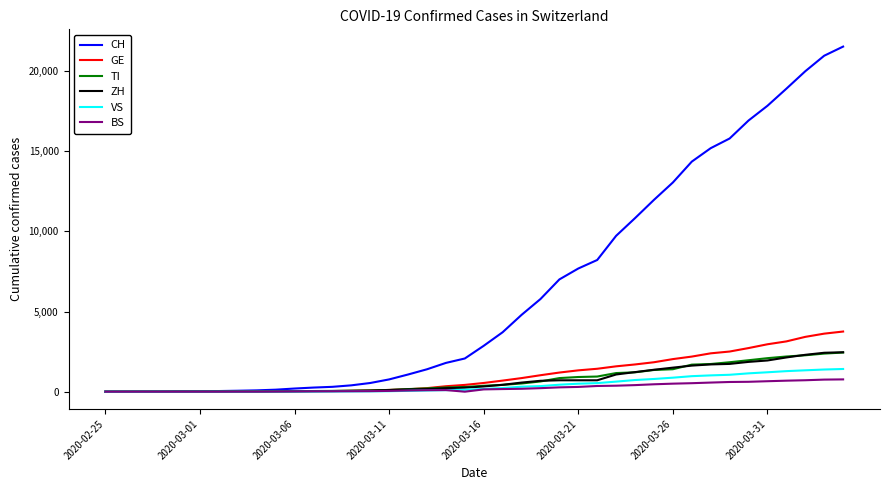

Which series has the largest range (max minus min)?

CH